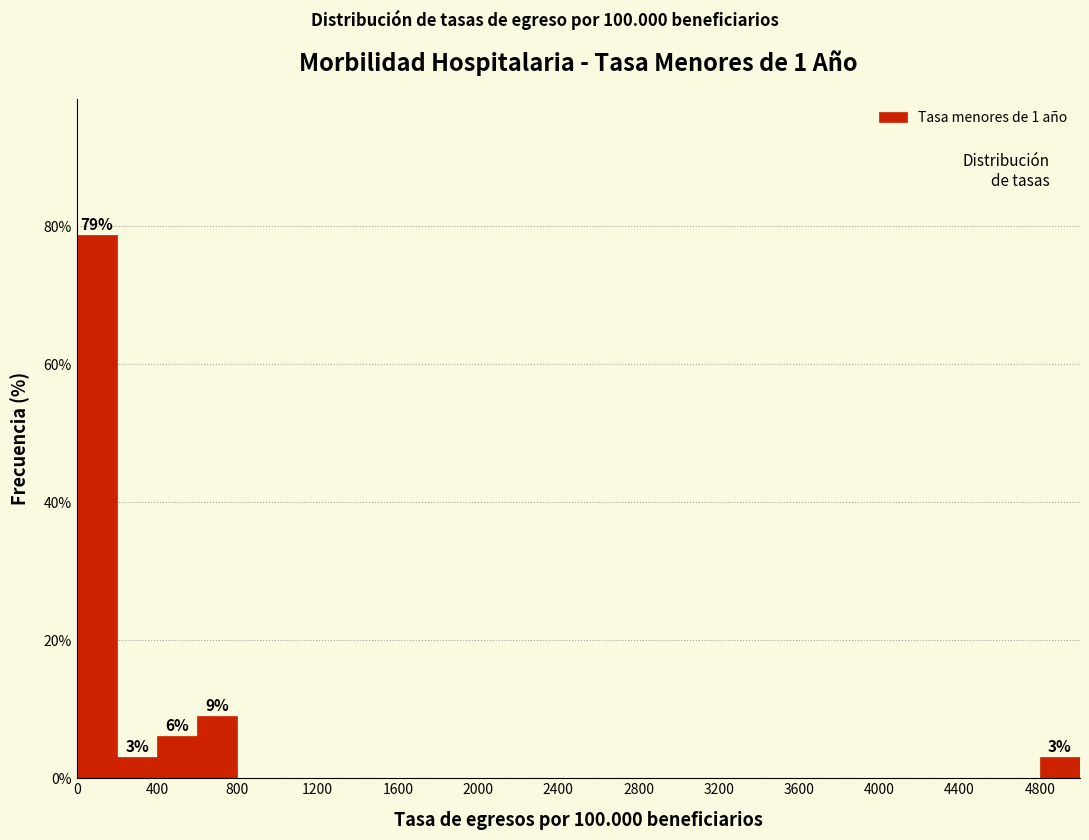

Which range on the x-axis has the tallest bar?

0 to 200